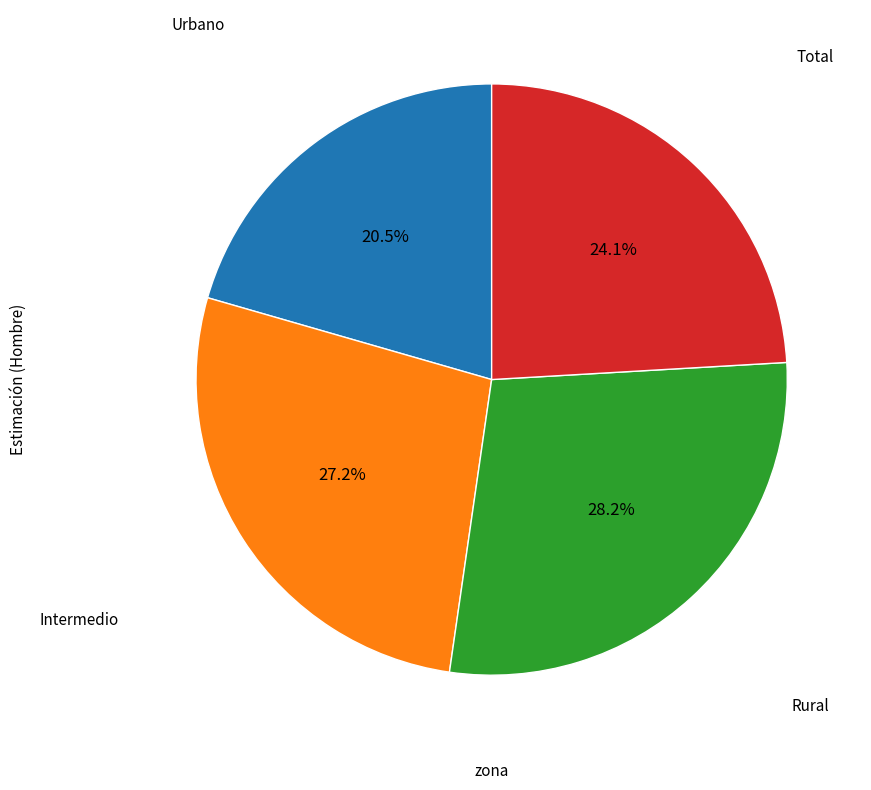

Is there a majority slice in this chart?

No